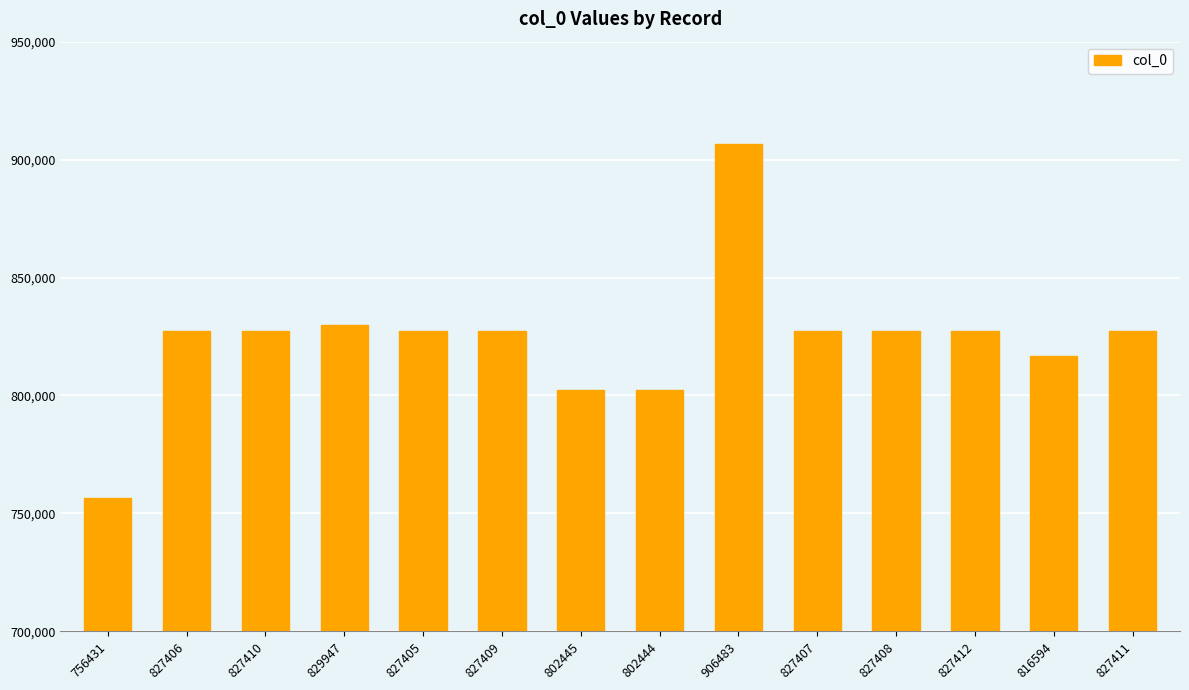

What is the sum of all values?

11533612